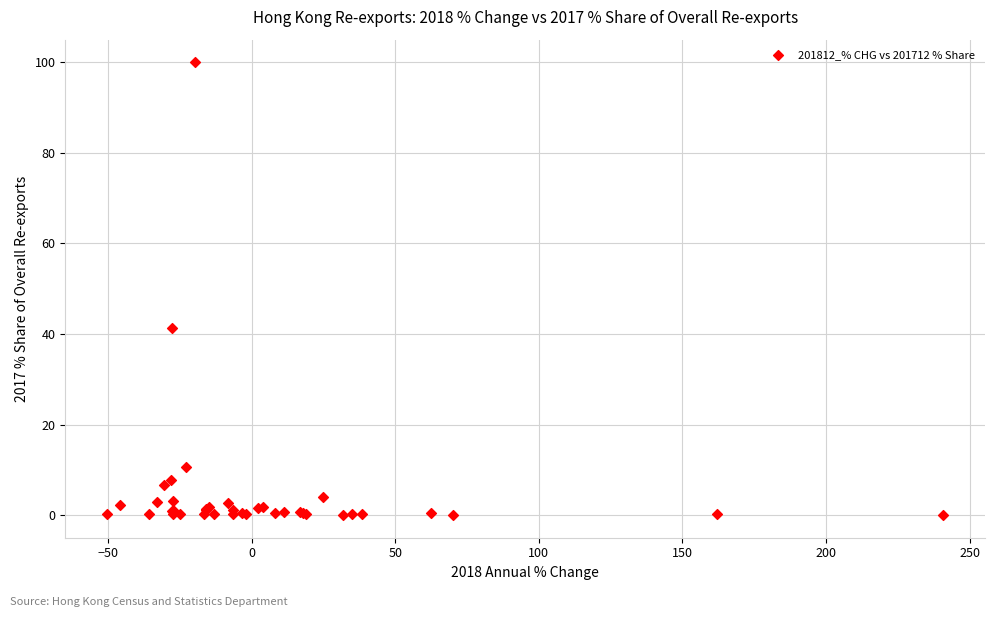

What Y value in the scatter plot is closest to 50?

41.3